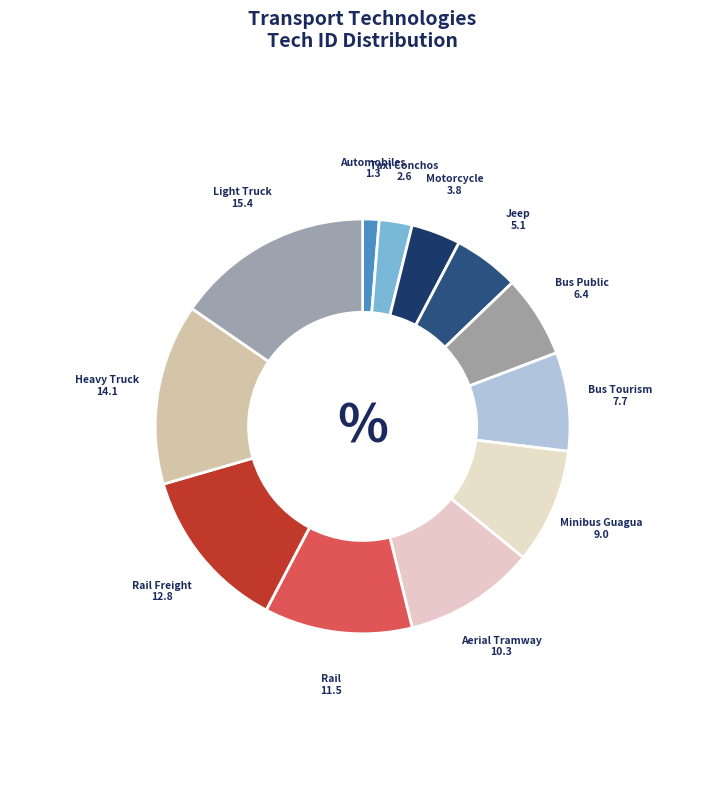

How many slices are in this pie chart?

12